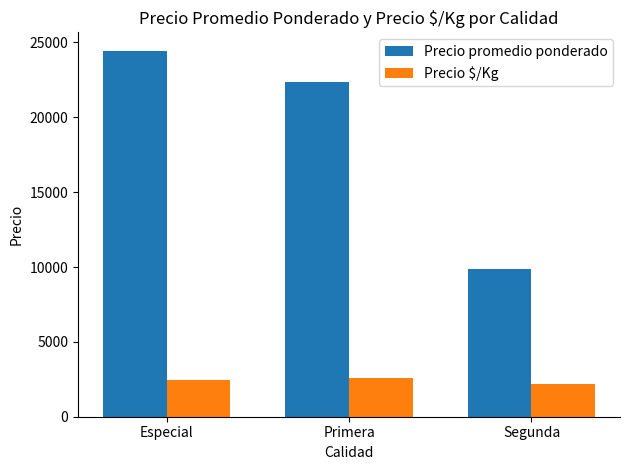

Rank the categories by Precio promedio ponderado value from highest to lowest.

Especial, Primera, Segunda